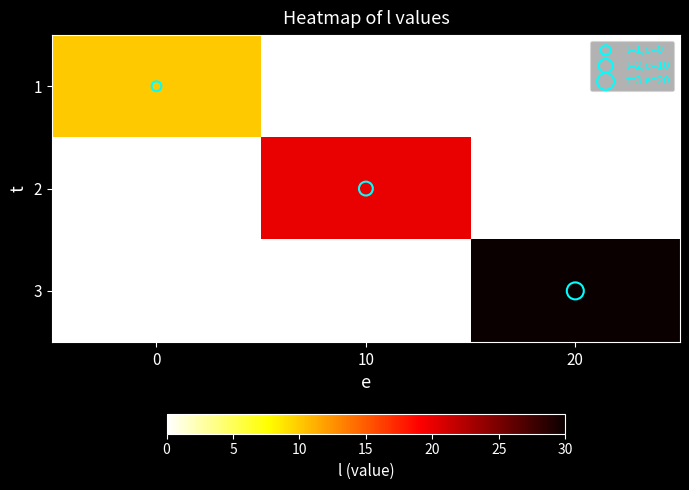

Reading left to right, list all the values displayed in this chart.

1: 0=10.0	10=0.0	20=0.0
2: 0=0.0	10=20.0	20=0.0
3: 0=0.0	10=0.0	20=30.0